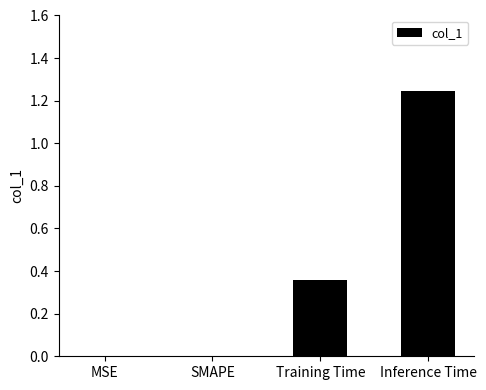

At which category does the chart reach its peak across all series?

Inference Time